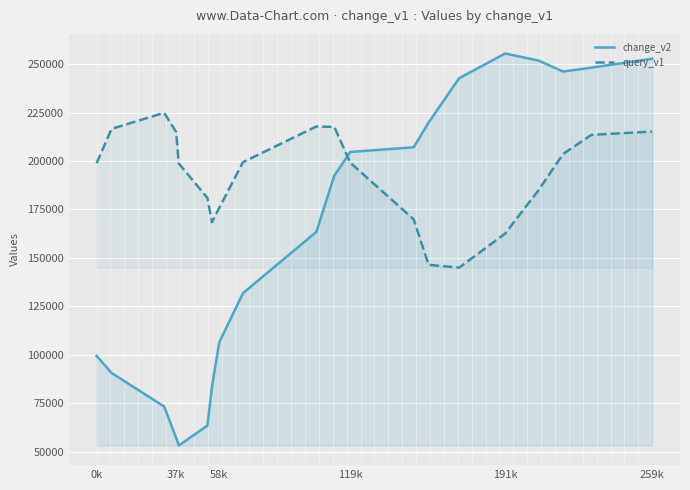

At which category is the sum across all series the highest?

259k